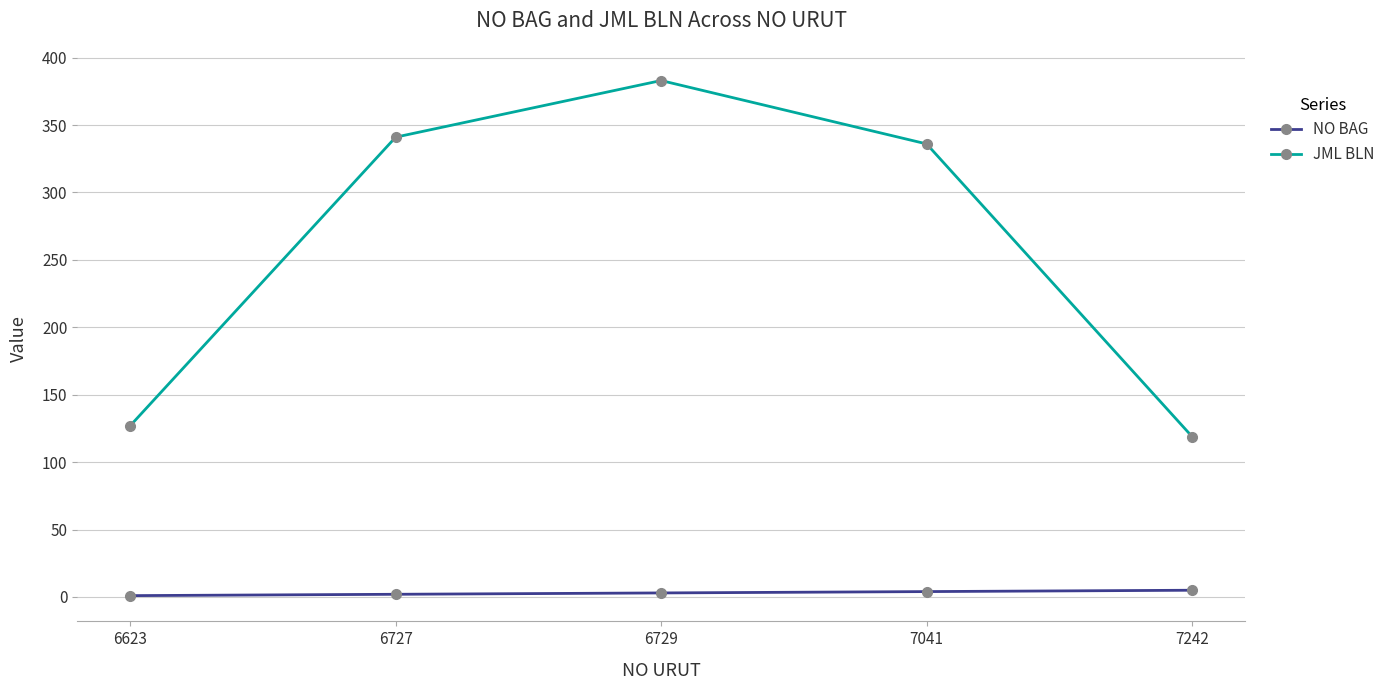

How many categories are shown in the chart?

5